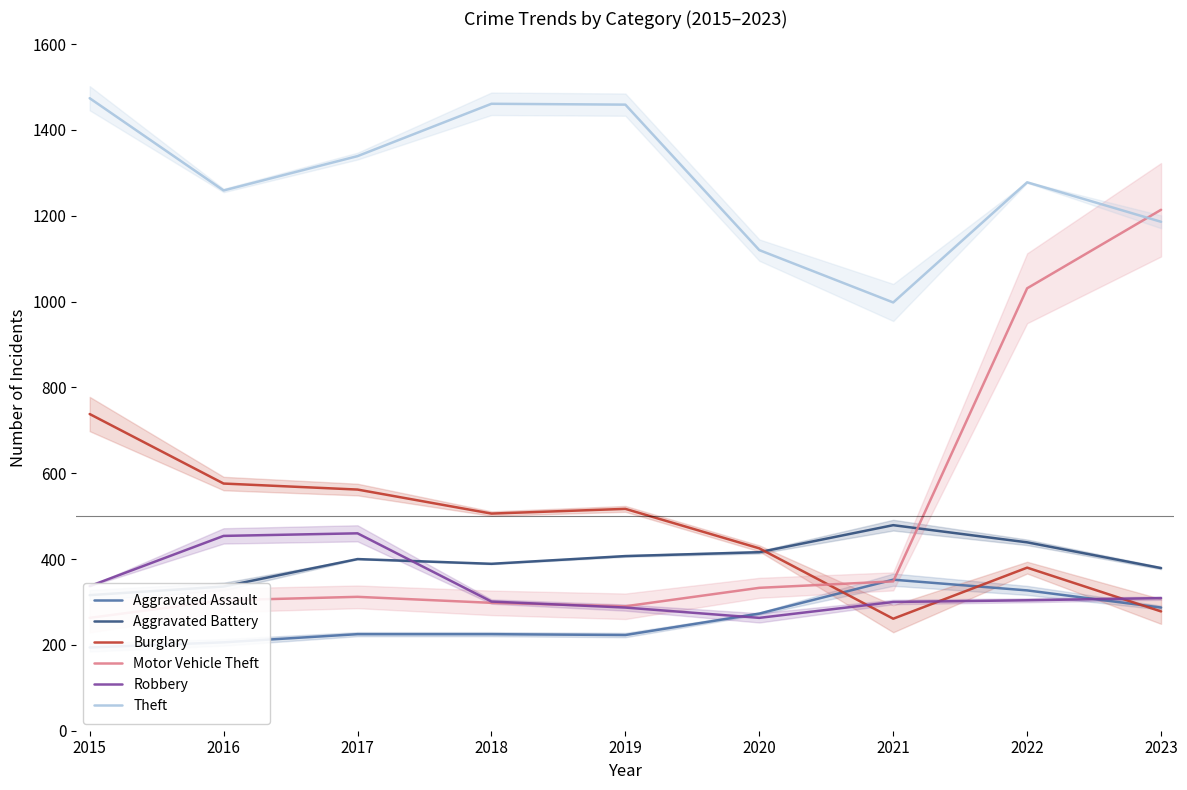

What is the average value of the Burglary series?

471